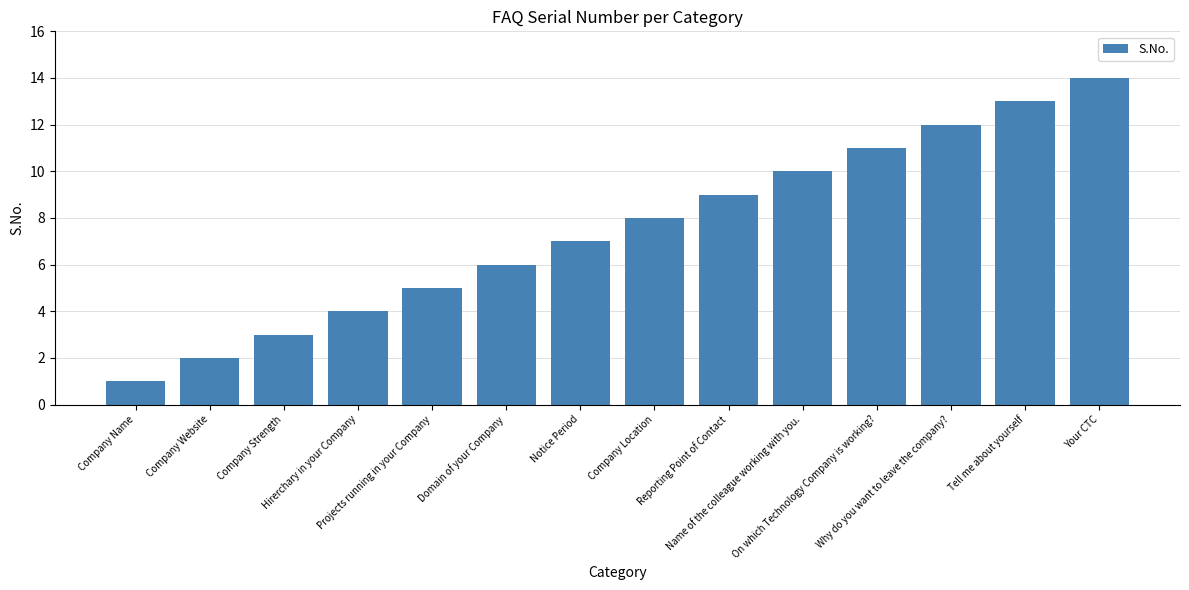

Rank the categories by value from lowest to highest.

Company Name, Company Website, Company Strength, Hirerchary in your Company, Projects running in your Company, Domain of your Company, Notice Period, Company Location, Reporting Point of Contact, Name of the colleague working with you., On which Technology Company is working?, Why do you want to leave the company?, Tell me about yourself, Your CTC